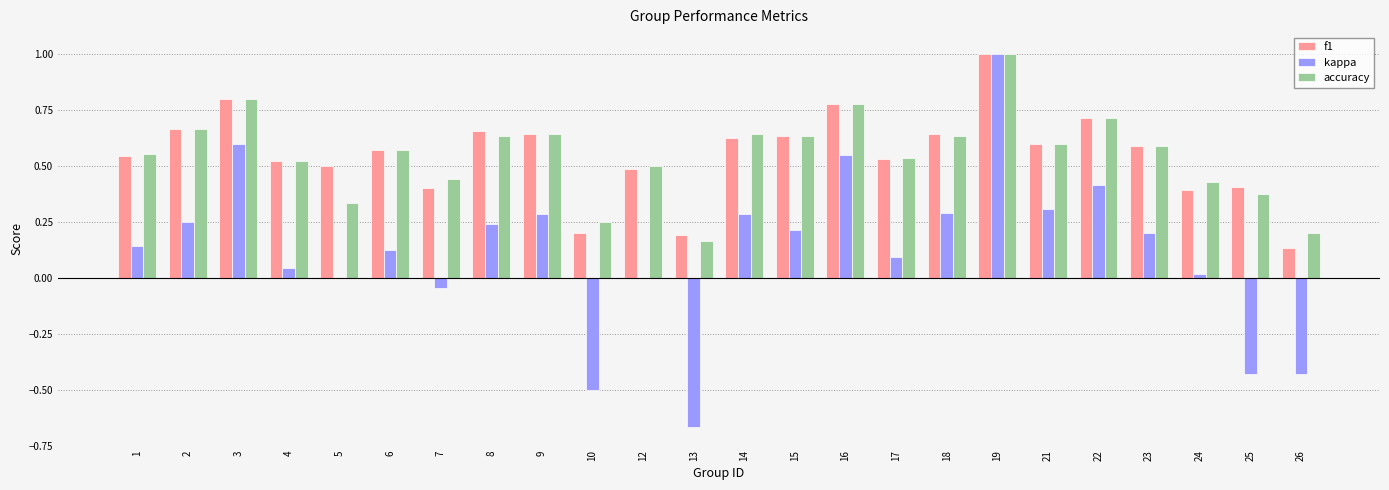

Which category has the highest value in the f1 series?

19